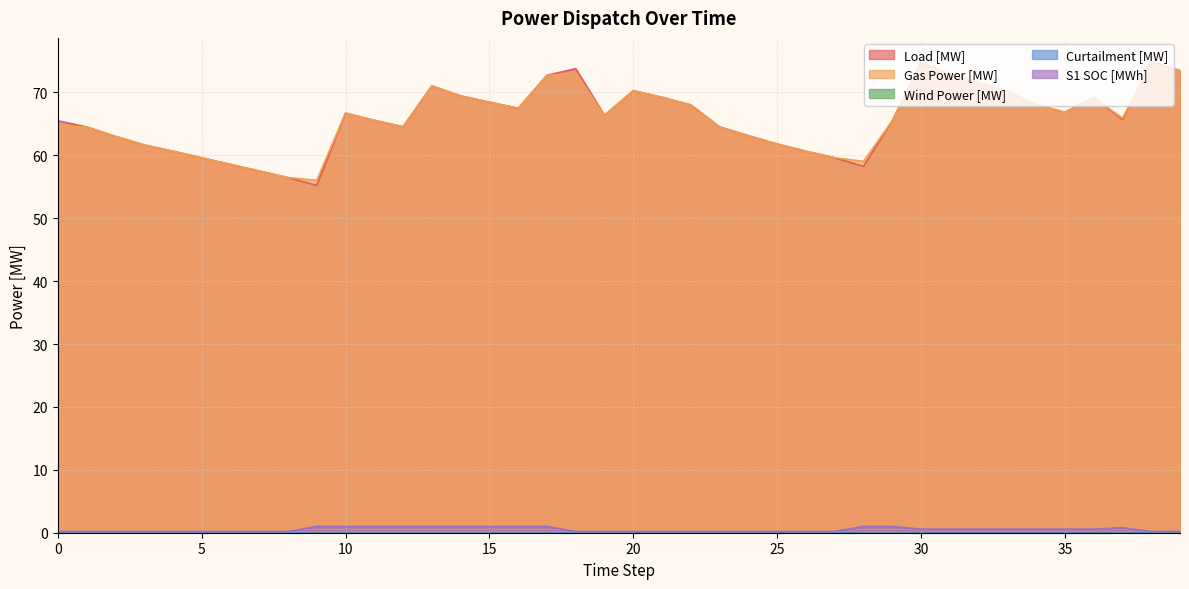

Rank the series at 20 from lowest to highest value.

S1 SOC [MWh], Gas Power [MW], Load [MW]